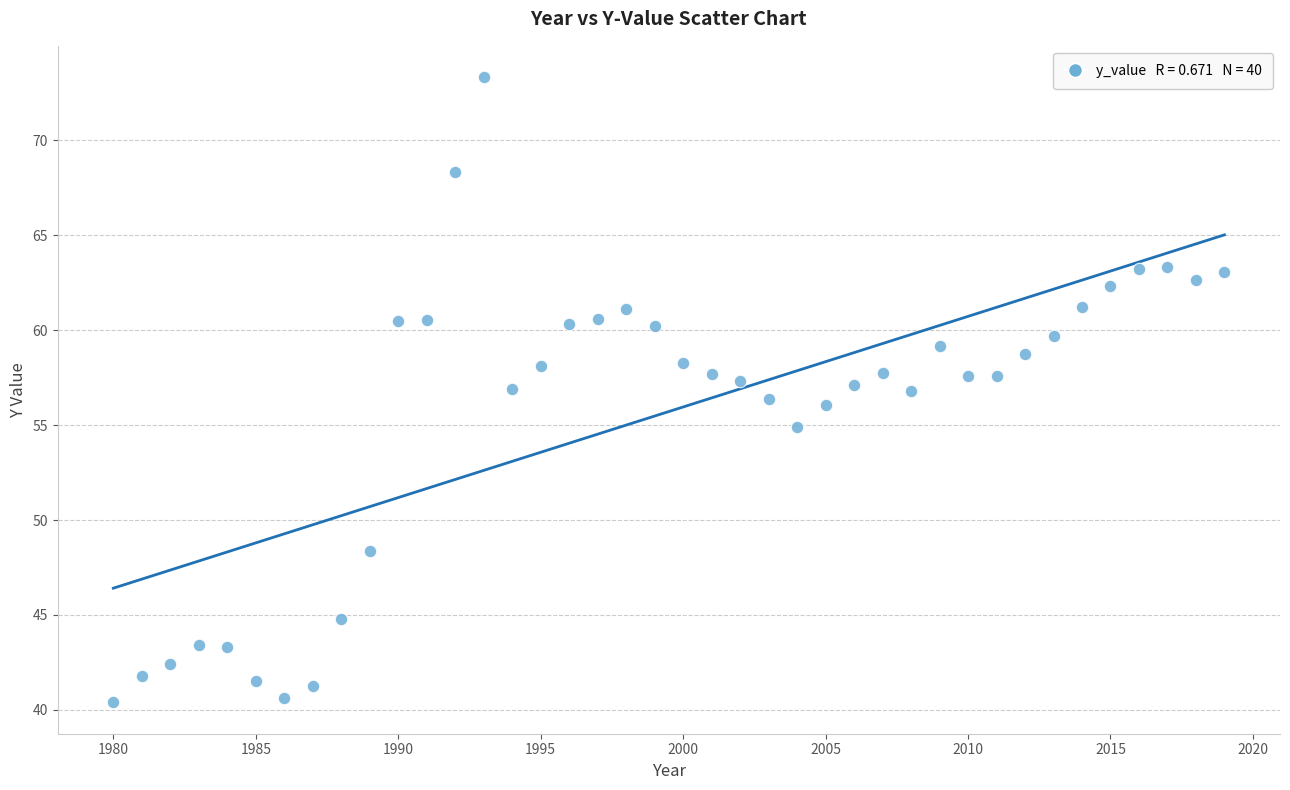

What is the range of Y values (max minus min)?

32.9